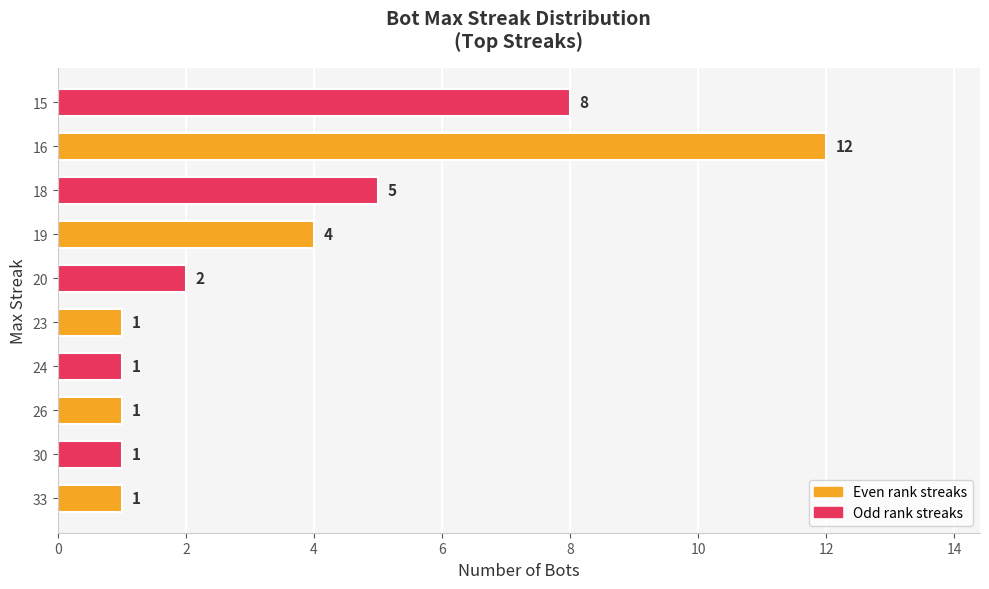

How many distinct data groups are displayed?

1